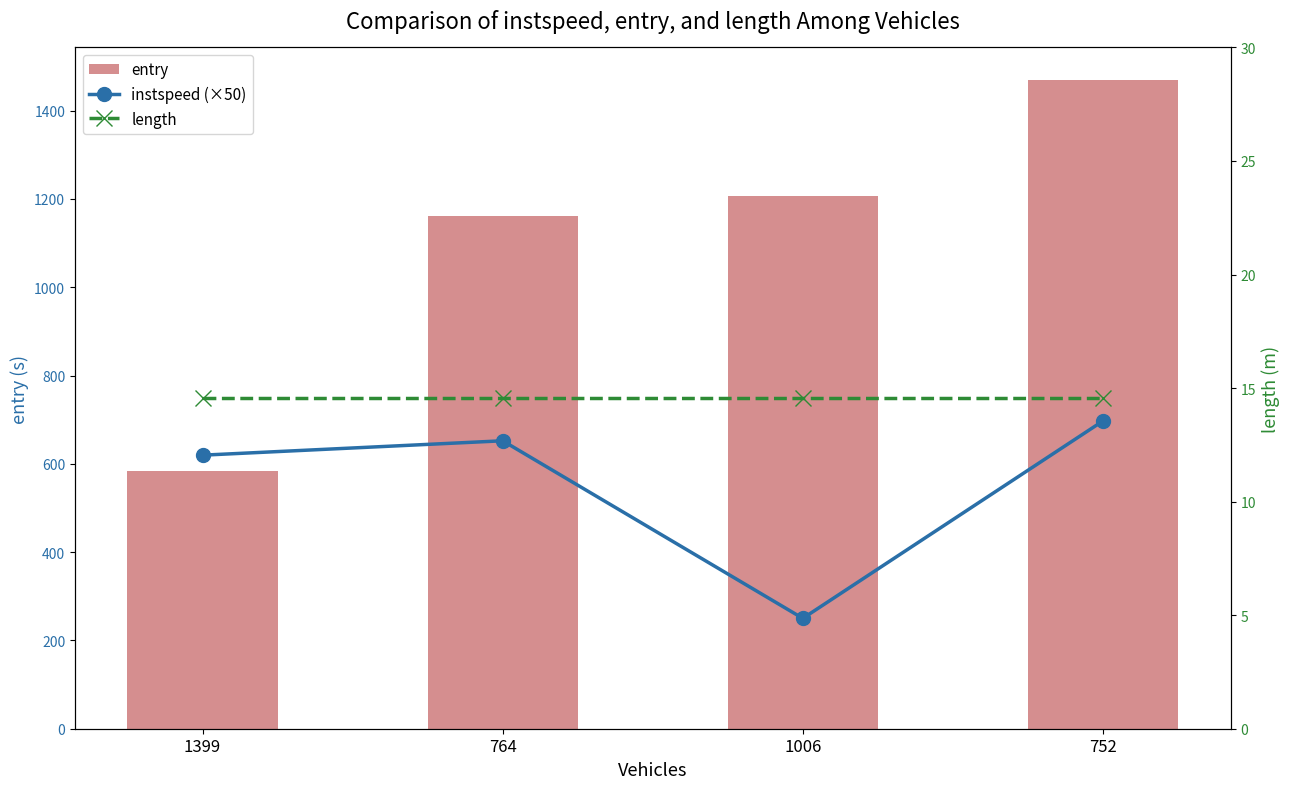

Is it true that instspeed (×50) equals 250.0 at 1006?

True